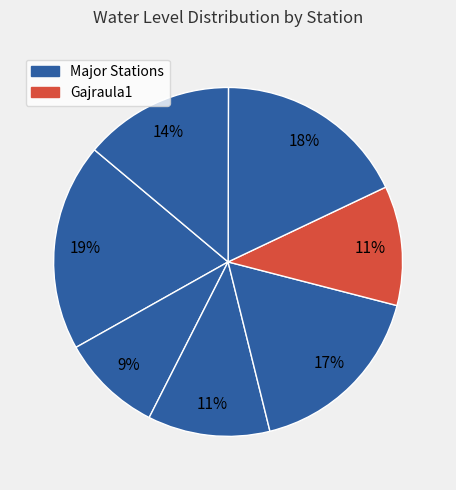

Count the number of slices in the pie.

7